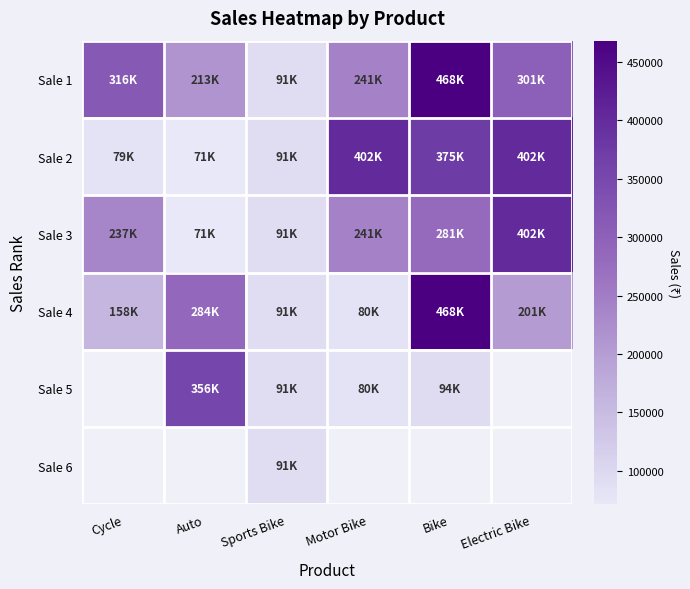

Which series has the largest total across all categories?

Sale 1